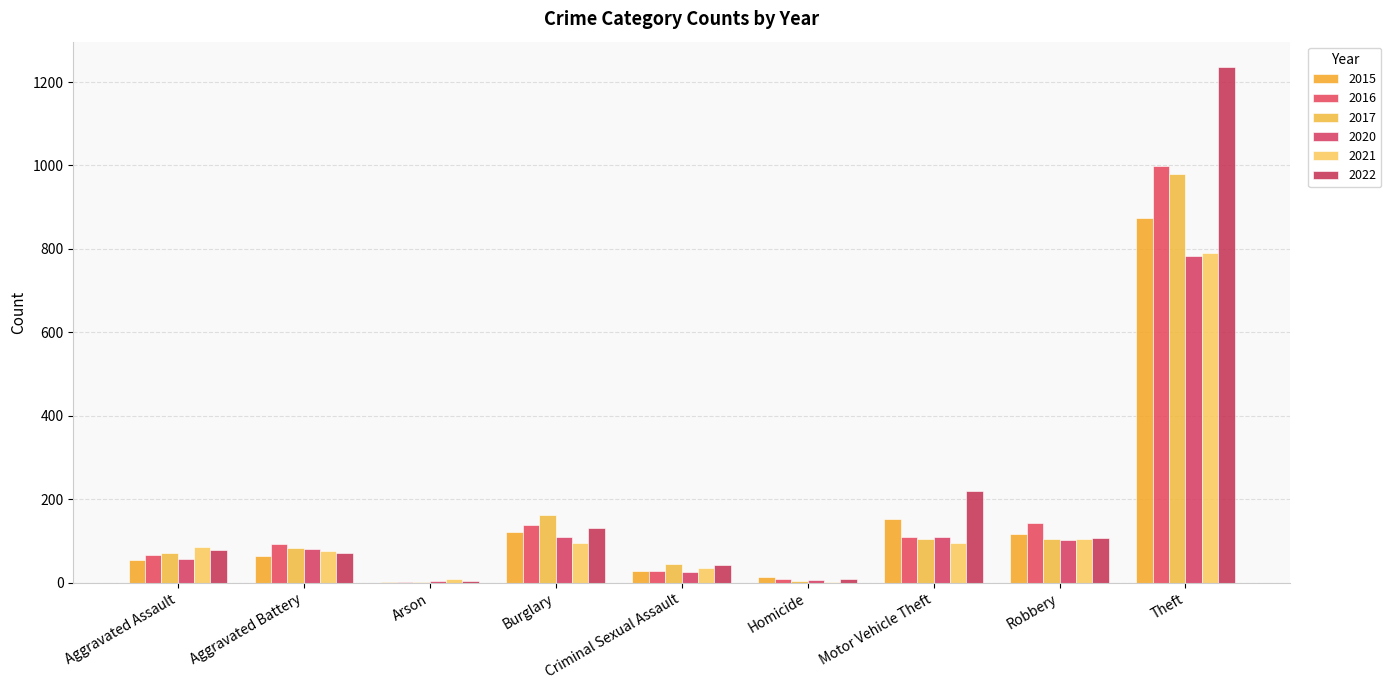

How many groups of bars are there?

9